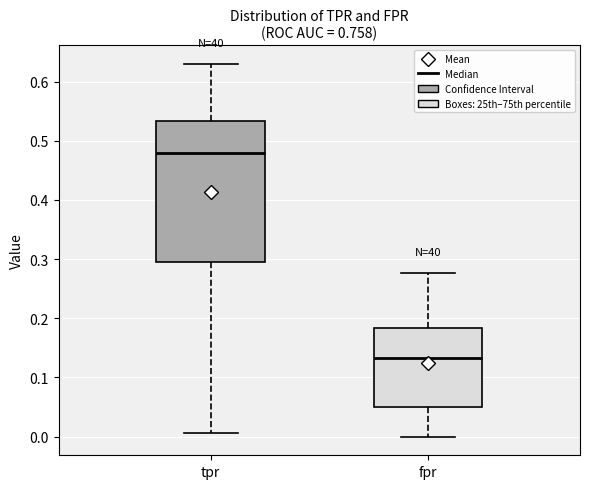

Where does the lower whisker of the box for tpr end on the y-axis? The values are not printed on the chart, so give them approximately, as read against the axis.

0.01